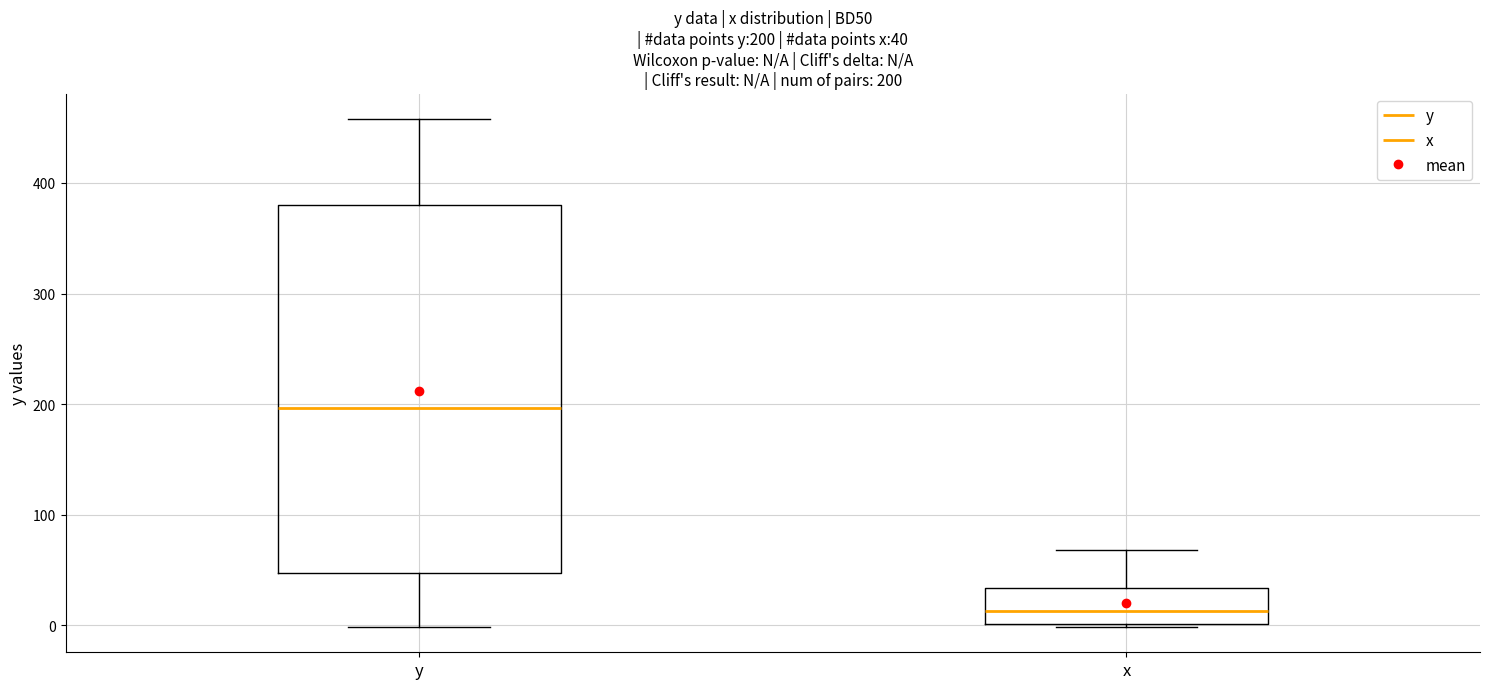

Which box has the highest median line?

y